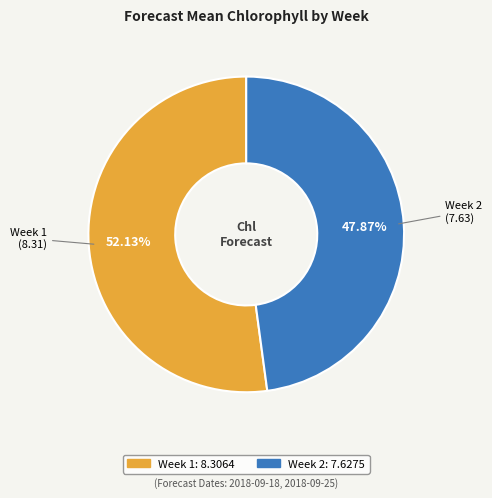

To the nearest percent, what is the average slice percentage?

50%